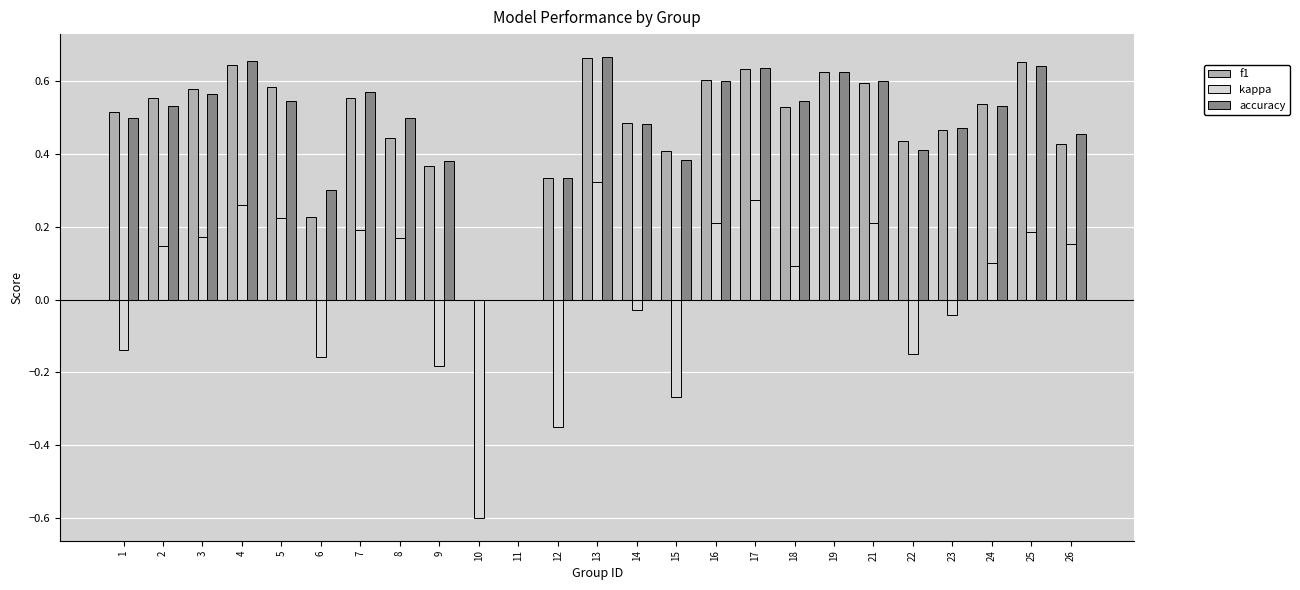

Is the value of f1 at 21 greater than the value of accuracy at 12?

Yes